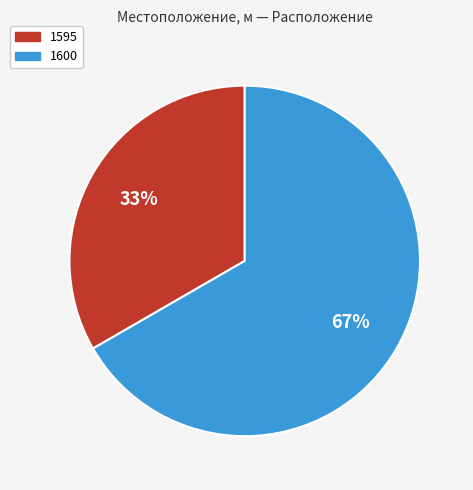

Do 1600 and 1595 together represent more than half of the pie?

Yes